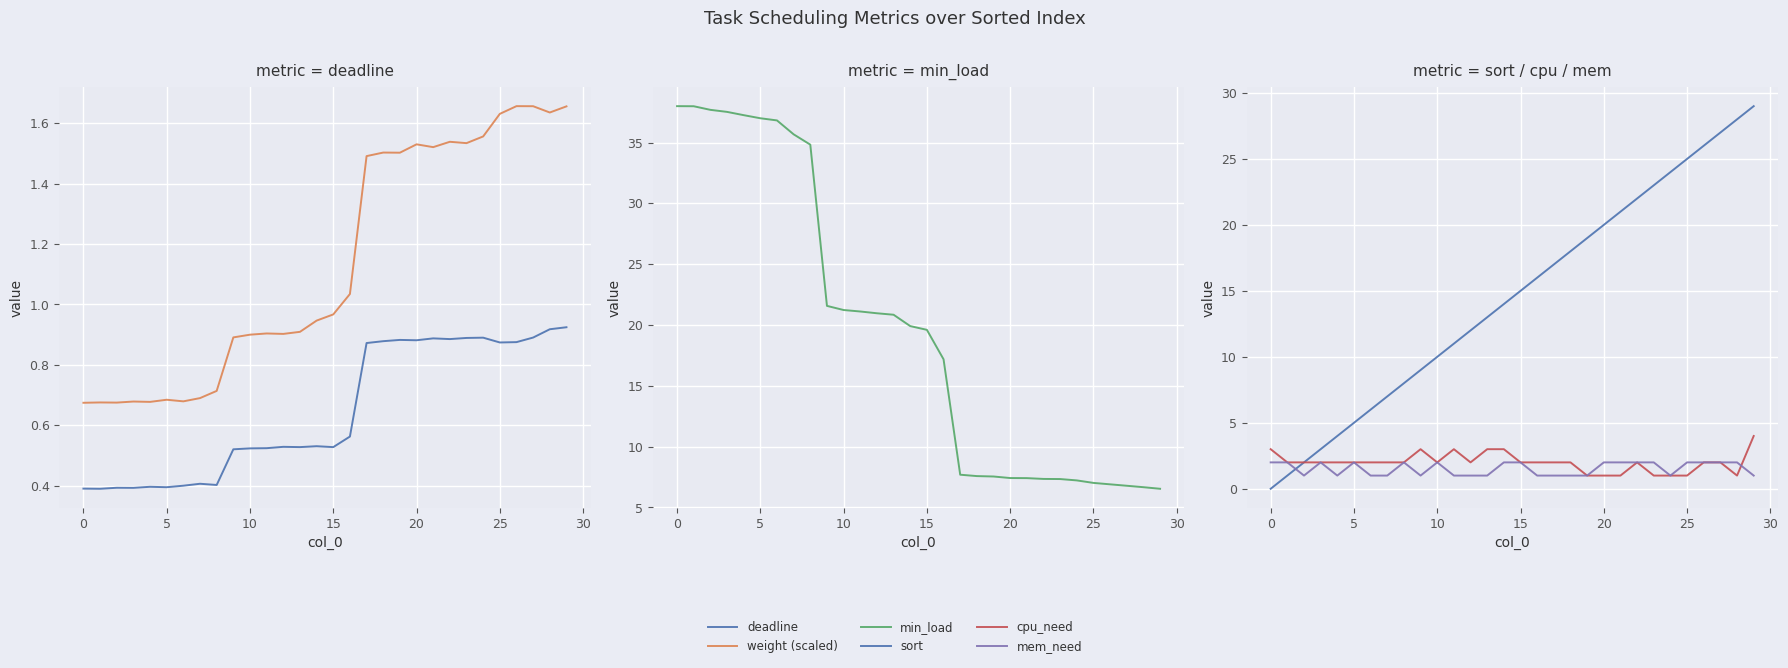

What is the sum of all mem_need values?

46.0